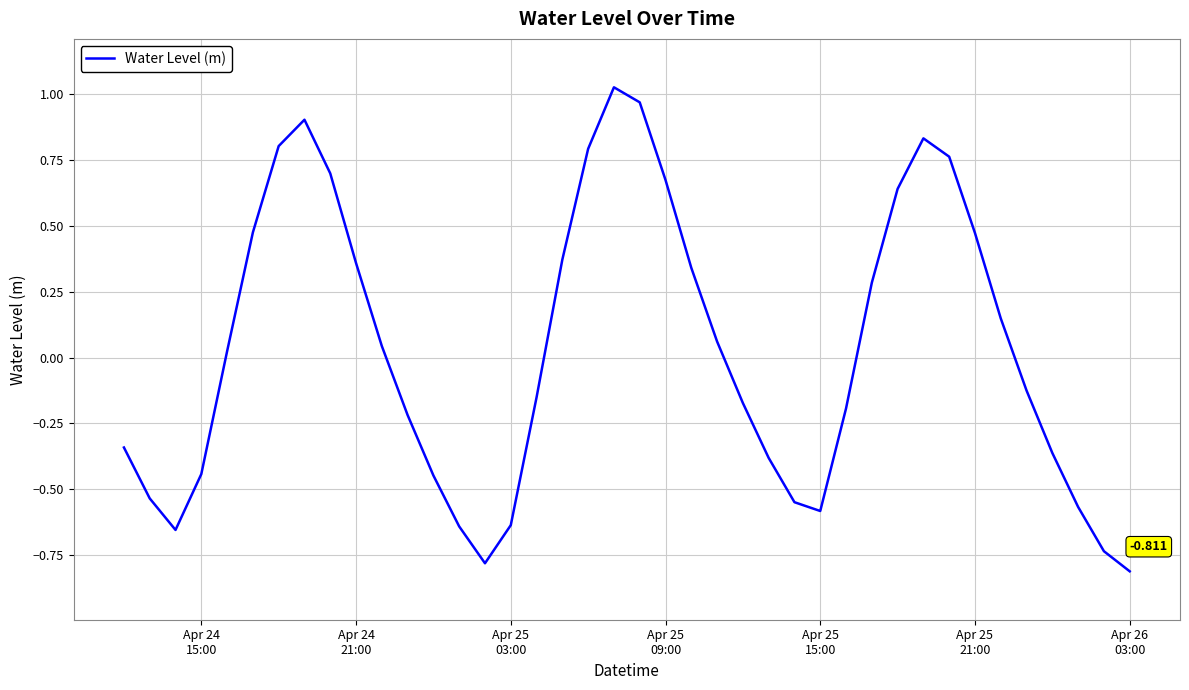

What is the difference between the maximum and minimum values?

1.8